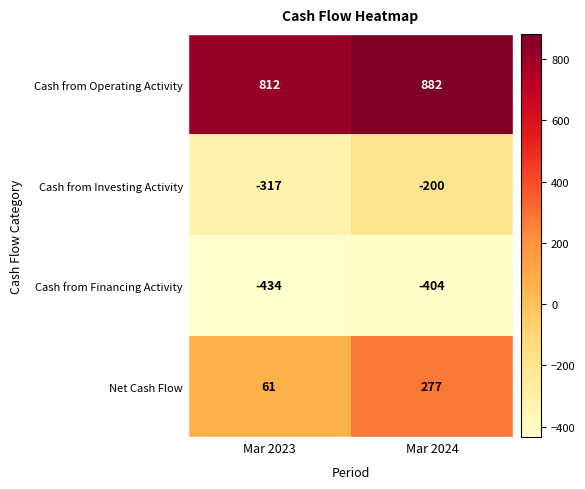

Which category has the highest value across all series?

Mar 2024